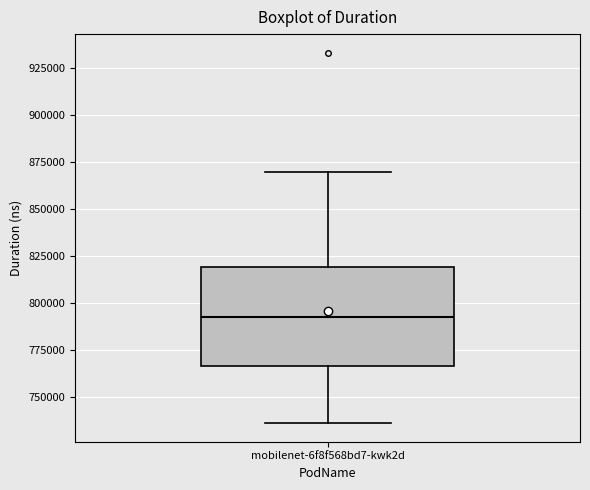

Read this box plot against the y-axis: the position of the median line, the range covered by the box, and the ends of both whiskers. The values are not printed on the chart, so give them approximately, as read against the axis.

median 790000, box 765000 to 820000, whiskers 735000 to 870000